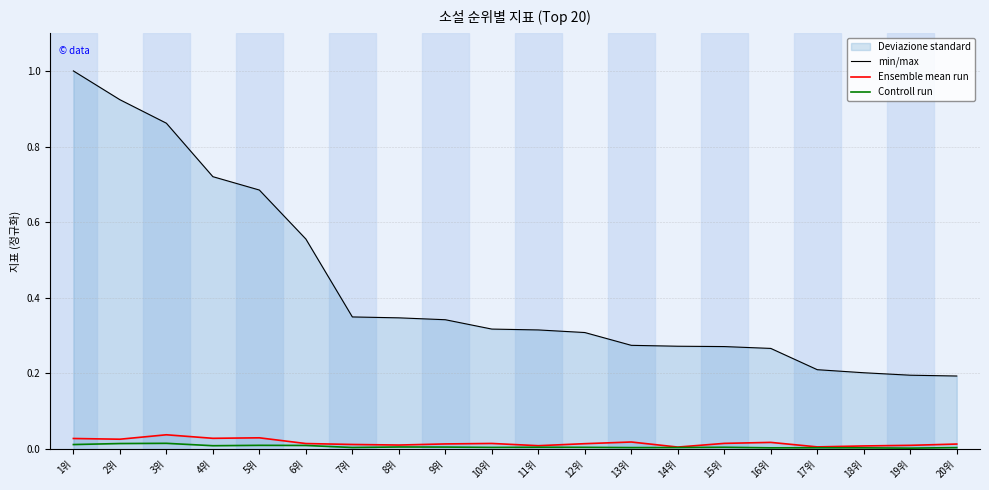

Reading left to right, transcribe all the data shown in this chart.

min/max: 1.0	0.9	0.9	0.7	0.7	0.6	0.3	0.3	0.3	0.3	0.3	0.3	0.3	0.3	0.3	0.3	0.2	0.2	0.2	0.2
Ensemble mean run: 0.0	0.0	0.0	0.0	0.0	0.0	0.0	0.0	0.0	0.0	0.0	0.0	0.0	0.0	0.0	0.0	0.0	0.0	0.0	0.0
Controll run: 0.0	0.0	0.0	0.0	0.0	0.0	0.0	0.0	0.0	0.0	0.0	0.0	0.0	0.0	0.0	0.0	0.0	0.0	0.0	0.0